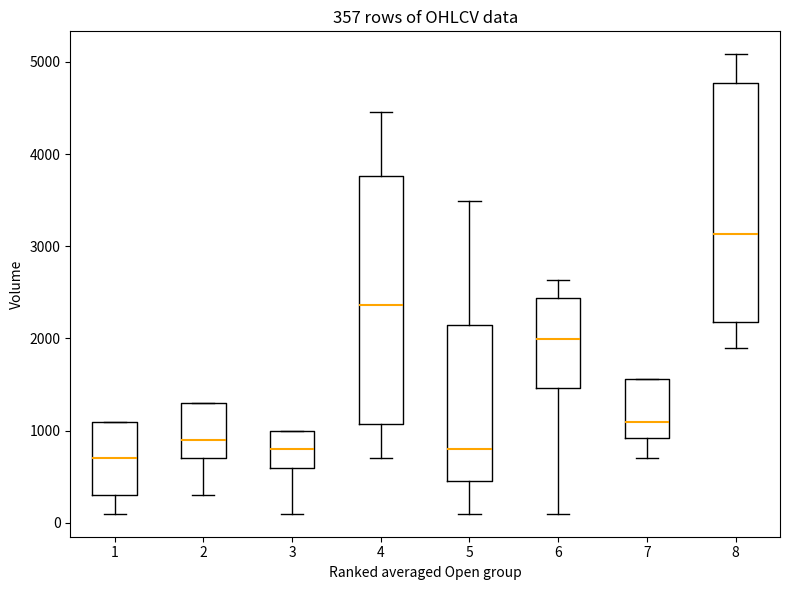

Which box has the lowest median line?

1